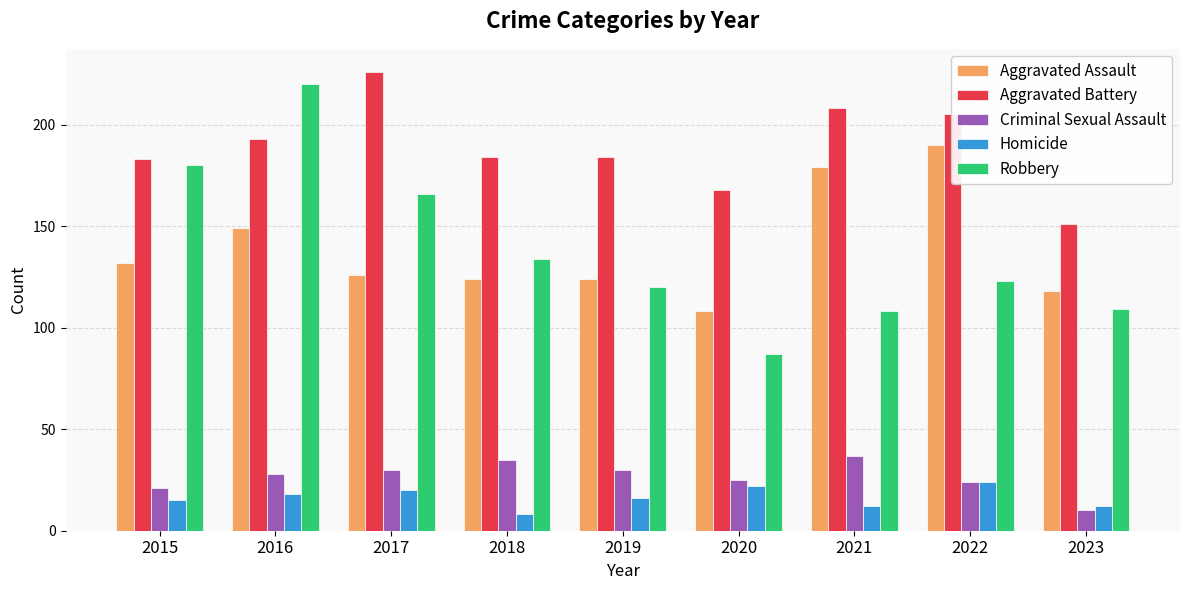

Reading left to right, list all the values displayed in this chart.

Aggravated Assault: 132	149	126	124	124	108	179	190	118
Aggravated Battery: 183	193	226	184	184	168	208	205	151
Criminal Sexual Assault: 21	28	30	35	30	25	37	24	10
Homicide: 15	18	20	8	16	22	12	24	12
Robbery: 180	220	166	134	120	87	108	123	109